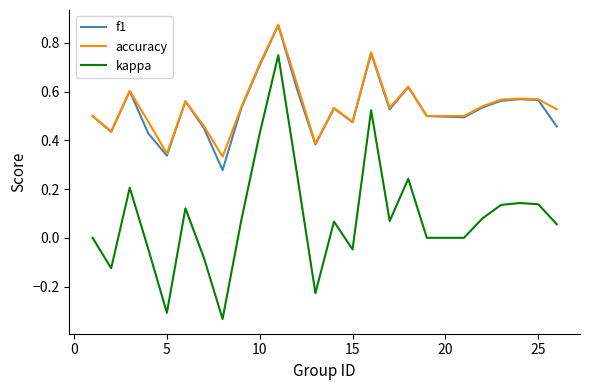

Does the chart have visible grid lines?

No